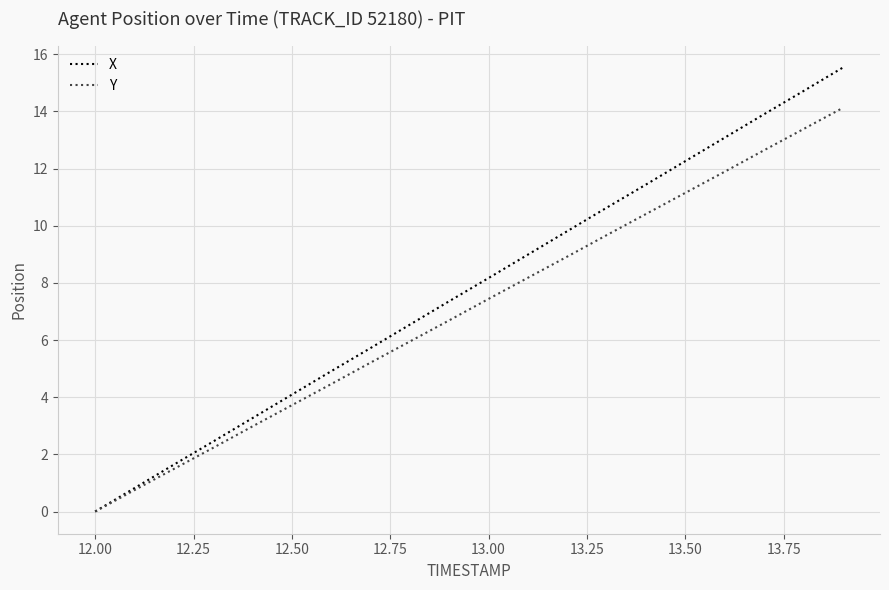

List the series in order of their peak value, highest first.

X, Y